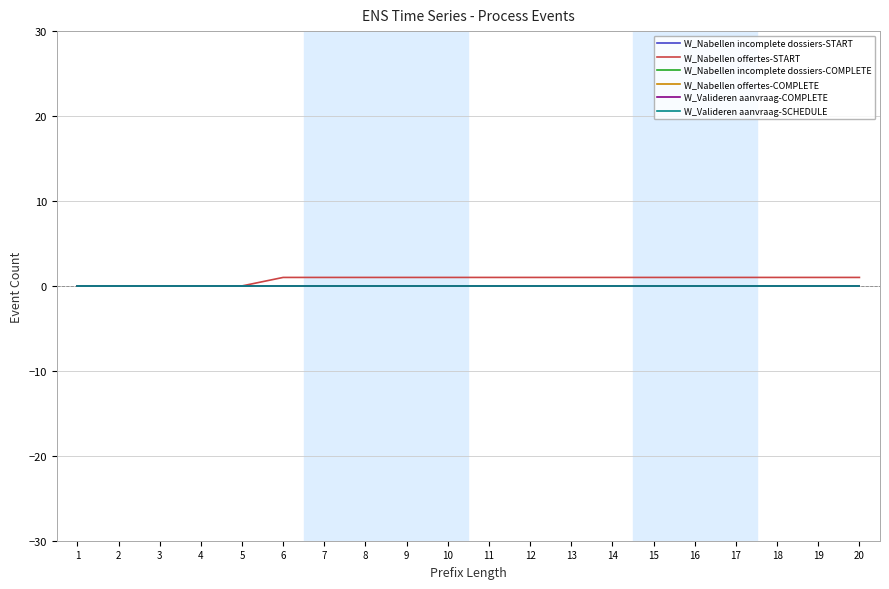

Which series has the largest total across all categories?

W_Nabellen offertes-START